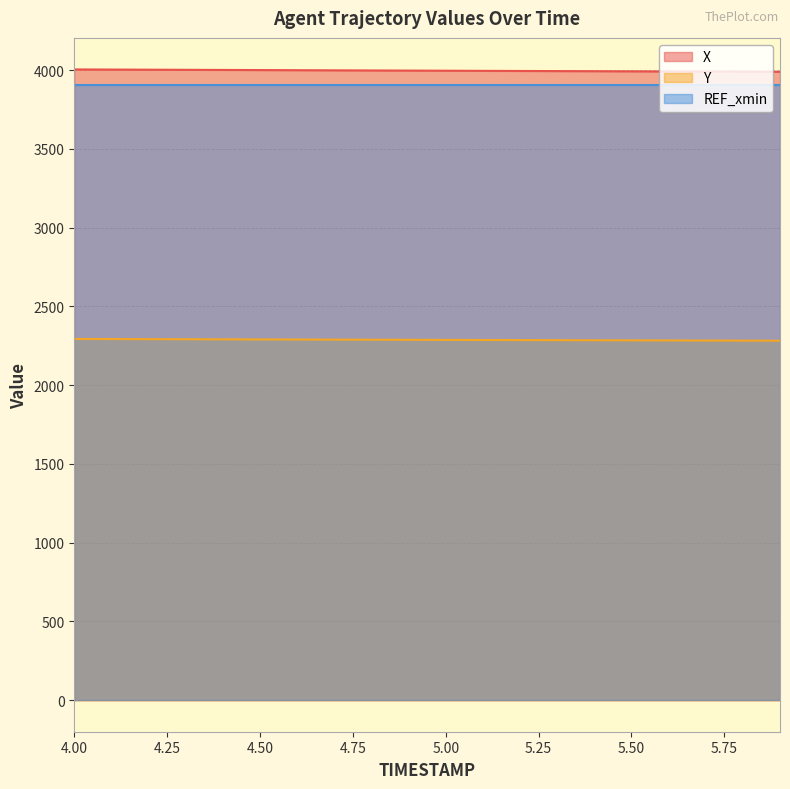

Which category has the highest value across all series?

4.0